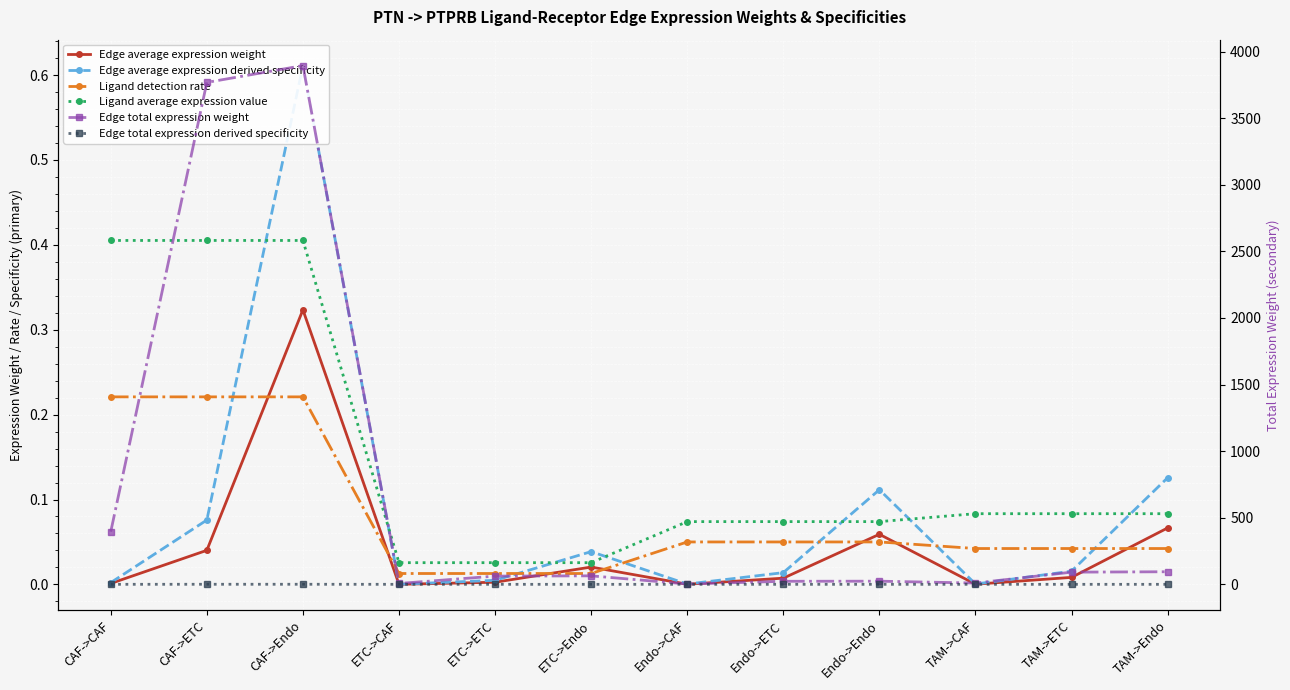

True or false: Edge total expression weight and Edge average expression derived specificity cross at least once.

False